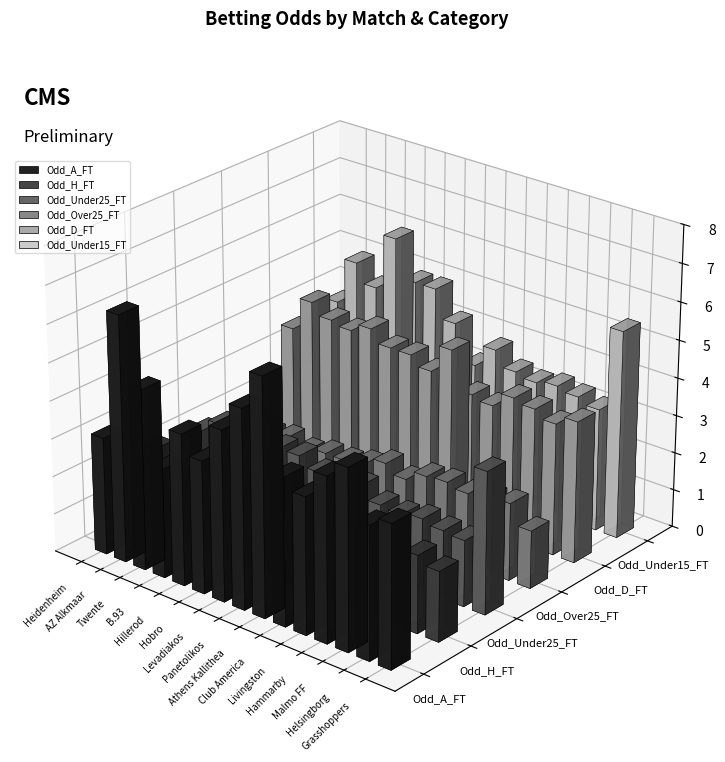

Reading left to right, list all the values displayed in this chart.

Odd_A_FT: 3.1	6.5	4.8	2.9	4.0	3.5	4.5	5.2	6.2	3.9	3.6	4.3	4.8	3.5	3.8
Odd_H_FT: 2.1	1.4	1.6	2.0	1.7	1.9	1.7	1.6	1.5	1.9	2.0	1.8	1.7	2.0	1.9
Odd_Under25_FT: 2.0	2.4	2.3	2.7	2.4	2.4	2.1	1.9	2.1	1.9	1.8	1.9	1.8	1.8	3.8
Odd_Over25_FT: 1.8	1.5	1.6	1.4	1.6	1.6	1.7	1.9	1.7	1.9	2.0	1.9	2.0	2.0	1.5
Odd_D_FT: 3.6	4.5	4.2	4.1	4.3	4.0	4.0	3.8	4.5	3.5	3.4	3.8	3.7	3.5	3.8
Odd_Under15_FT: 3.8	5.0	4.5	6.0	5.0	5.0	4.2	3.3	3.9	3.5	3.4	3.5	3.4	3.2	5.5